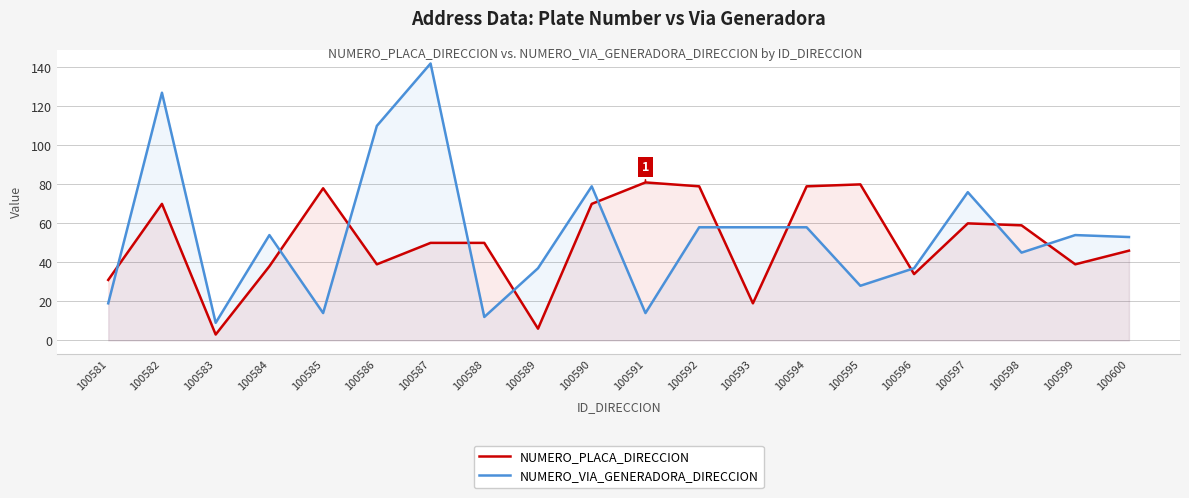

True or false: NUMERO_PLACA_DIRECCION has a value of 79 at 100592.

True